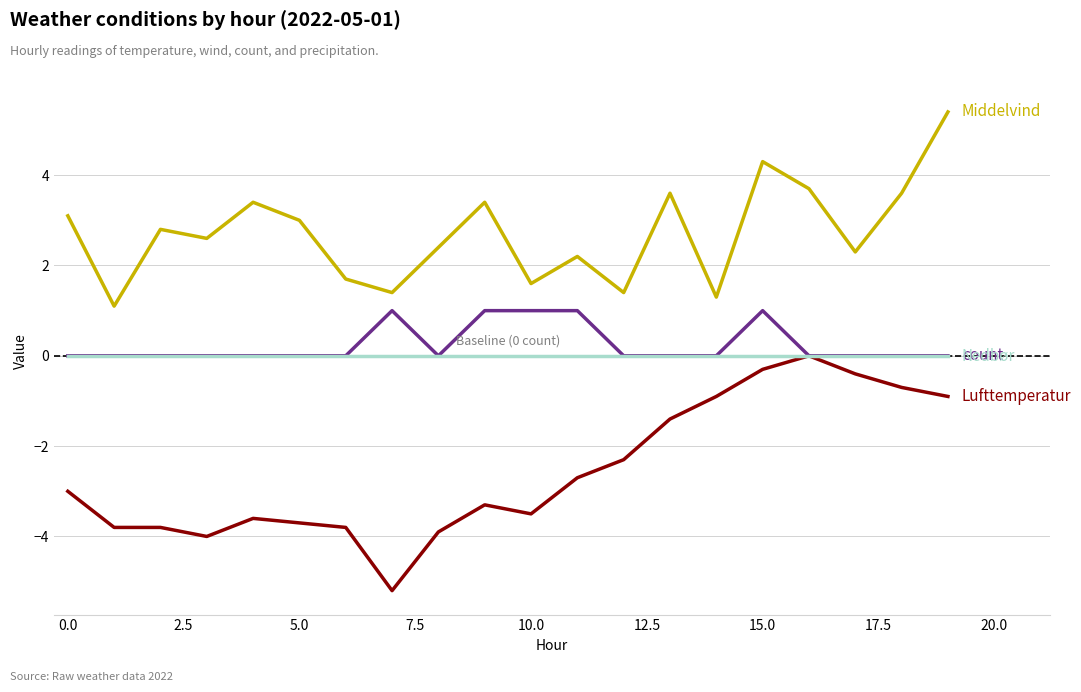

Is this an area chart (filled region under the line)?

No